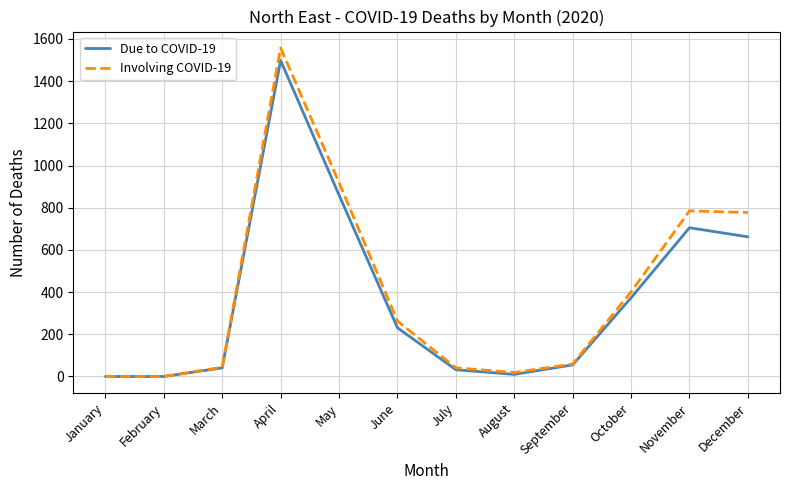

At which category does Involving COVID-19 reach its first local peak?

April